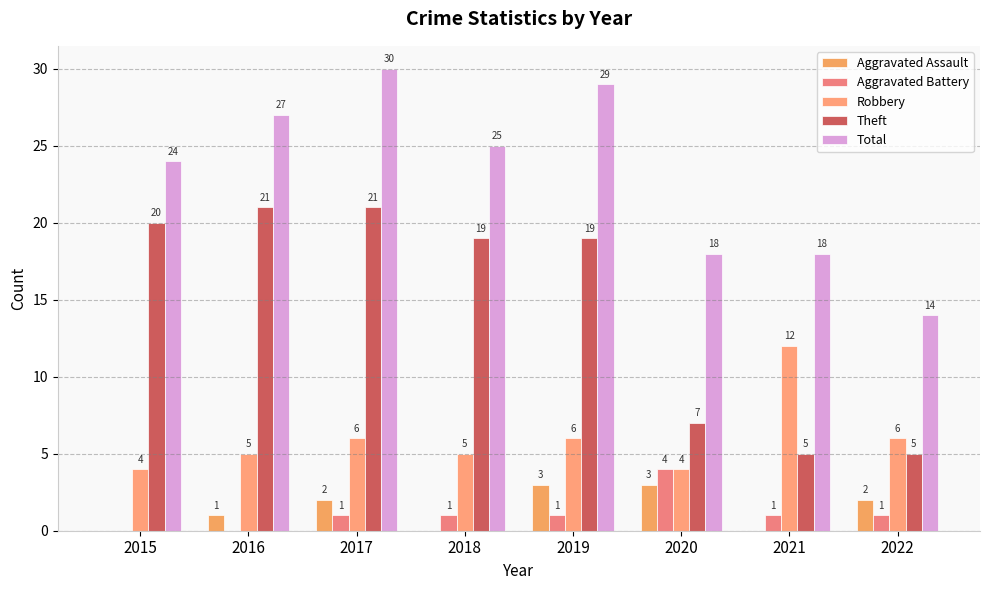

What is the value of the Theft bar at the 1st from the left?

20